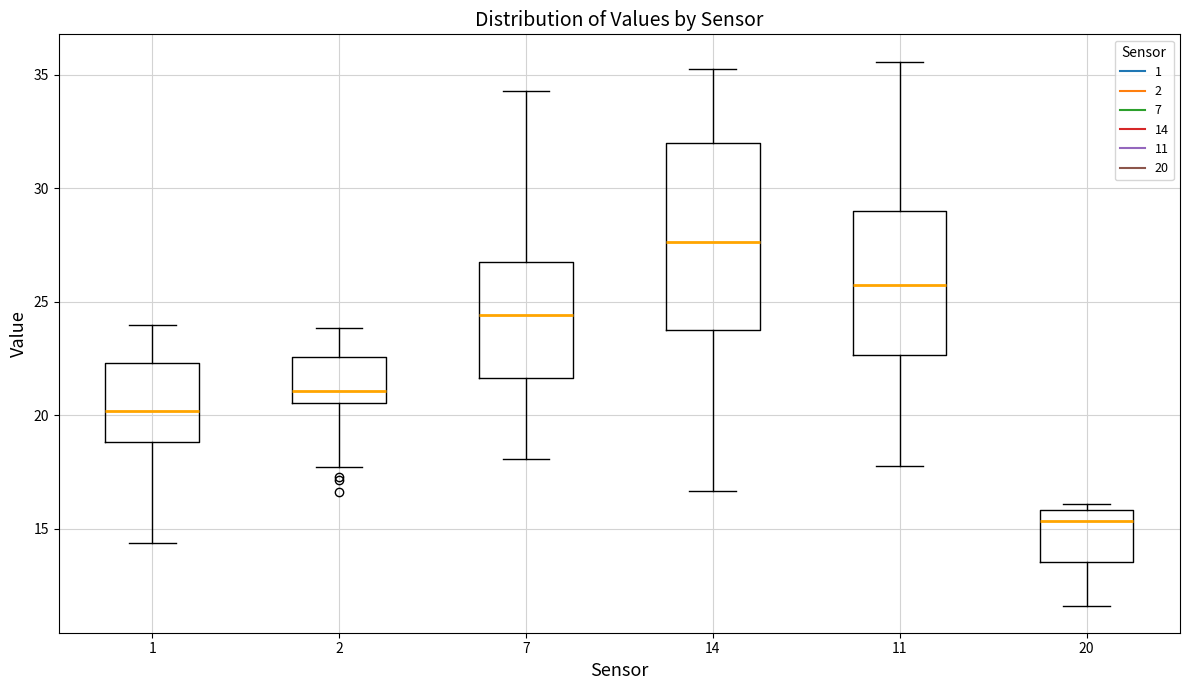

Which box has the lowest median line?

20